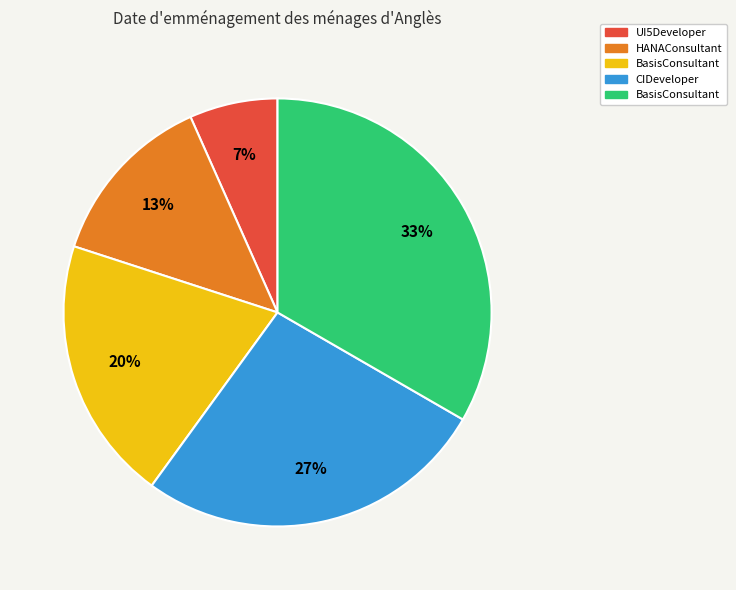

To the nearest percent, what is the average slice percentage?

20%